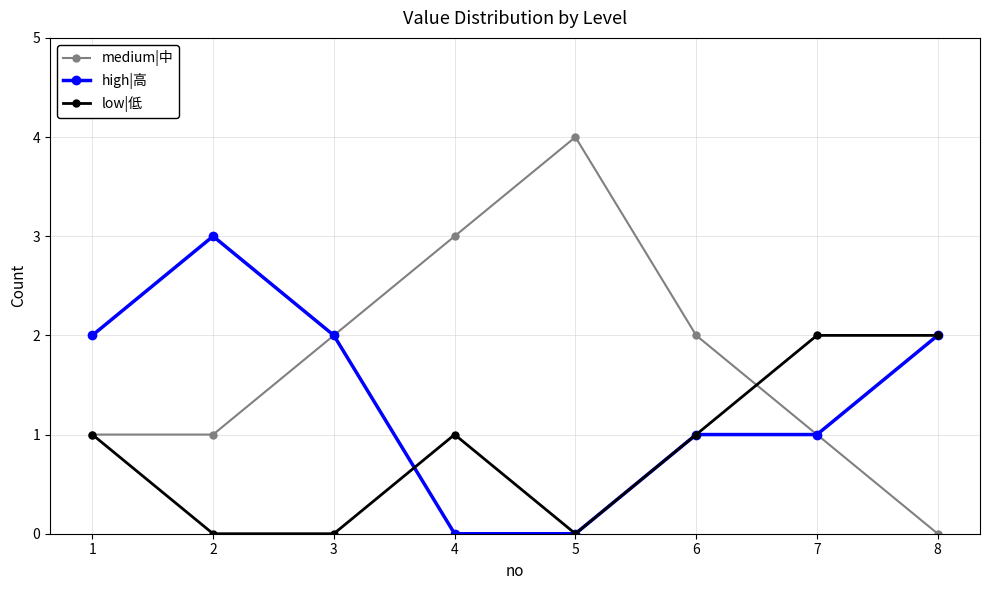

Between 5 and 8, which series saw the biggest shift?

medium|中